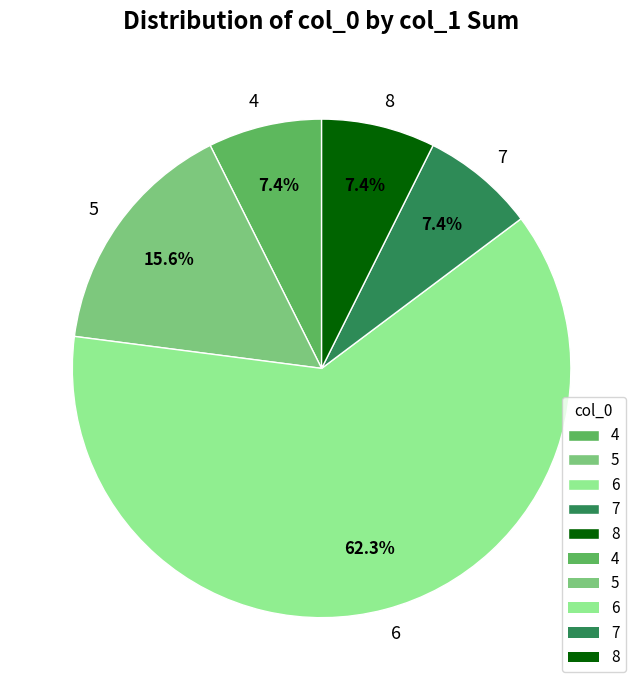

What percentage is NOT represented by 5?

84.4%